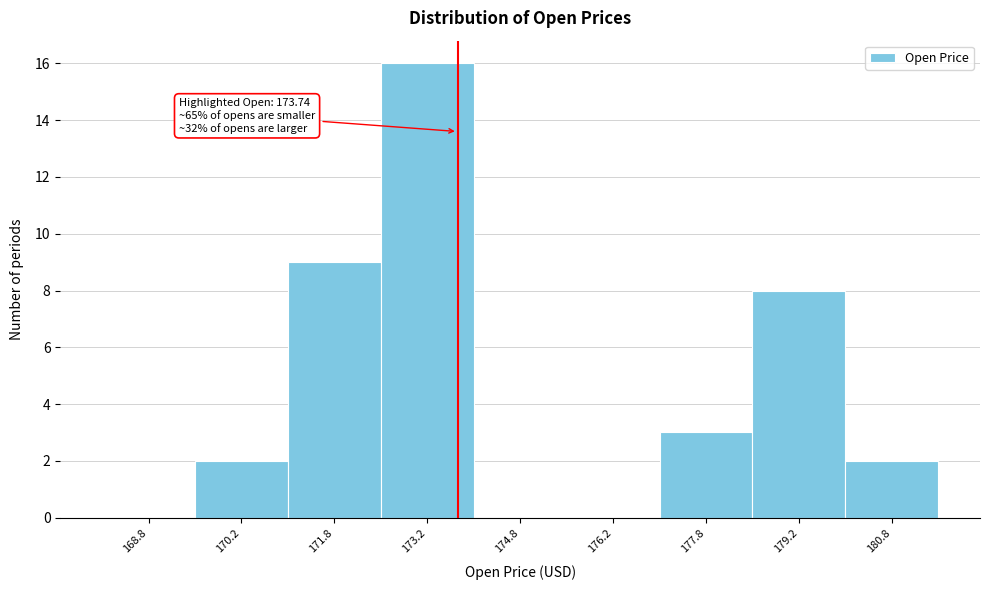

Over which range of the x-axis is the bar tallest?

172.5 to 174.0